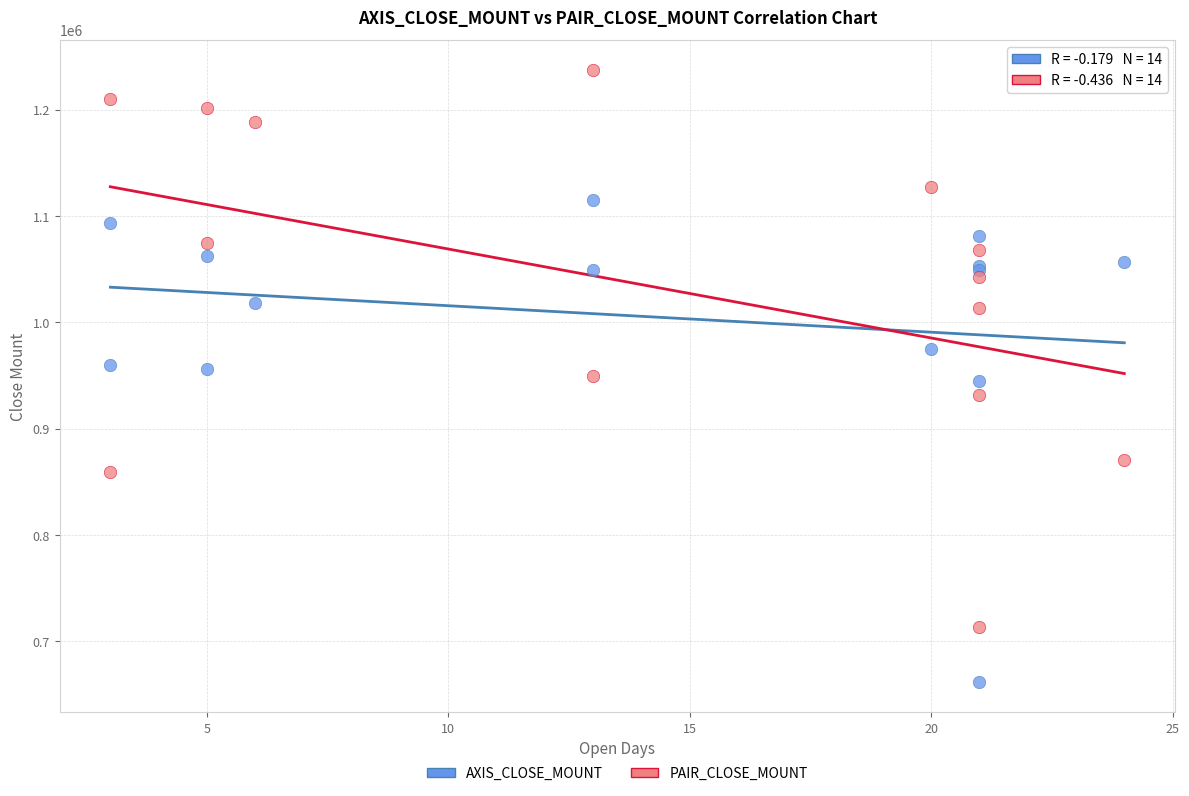

Which series has the widest spread of Y values?

PAIR_CLOSE_MOUNT